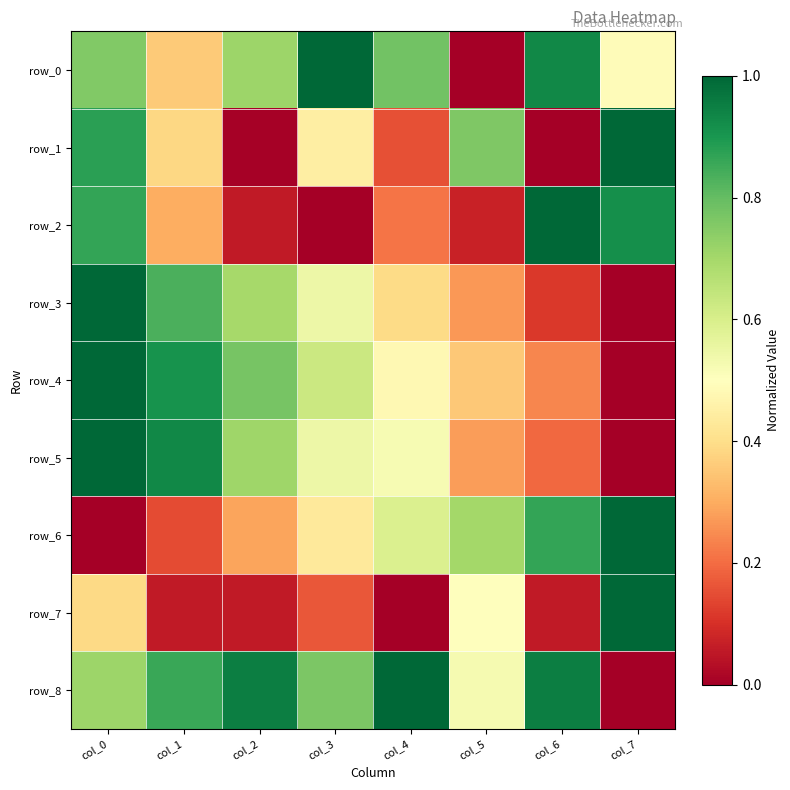

What is the total value across all series at col_1?

4.8